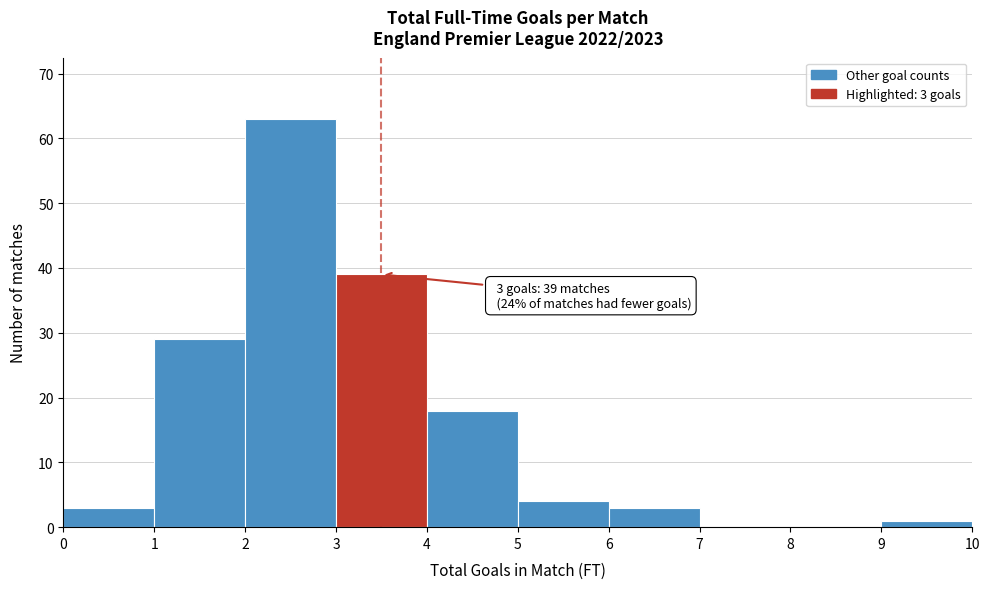

Which range on the x-axis has the tallest bar?

2 to 3